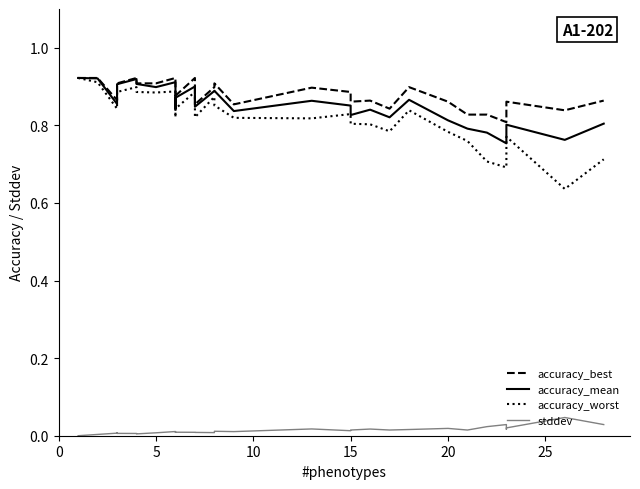

The stddev series shows 0.0 at 19. True or false?

False